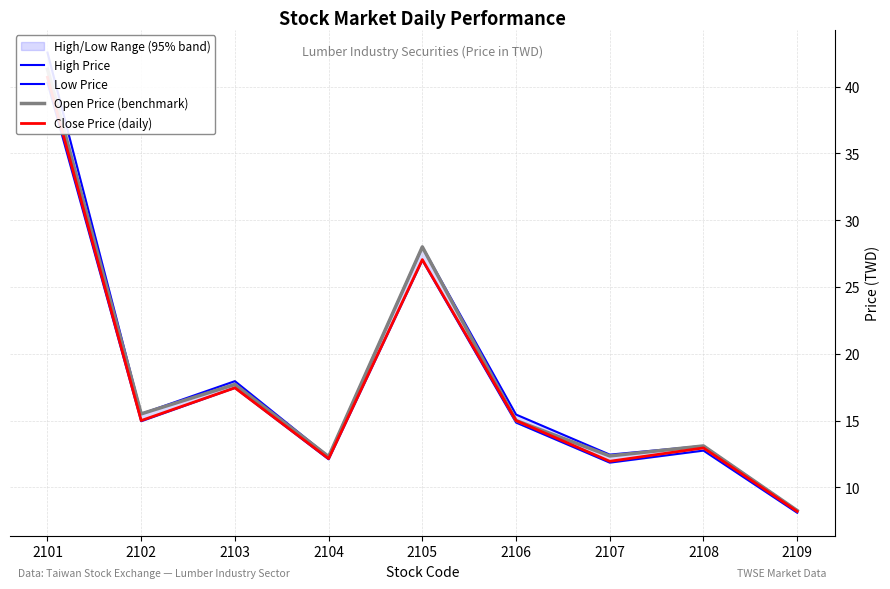

Between 2106 and 2101, which is larger?

2101